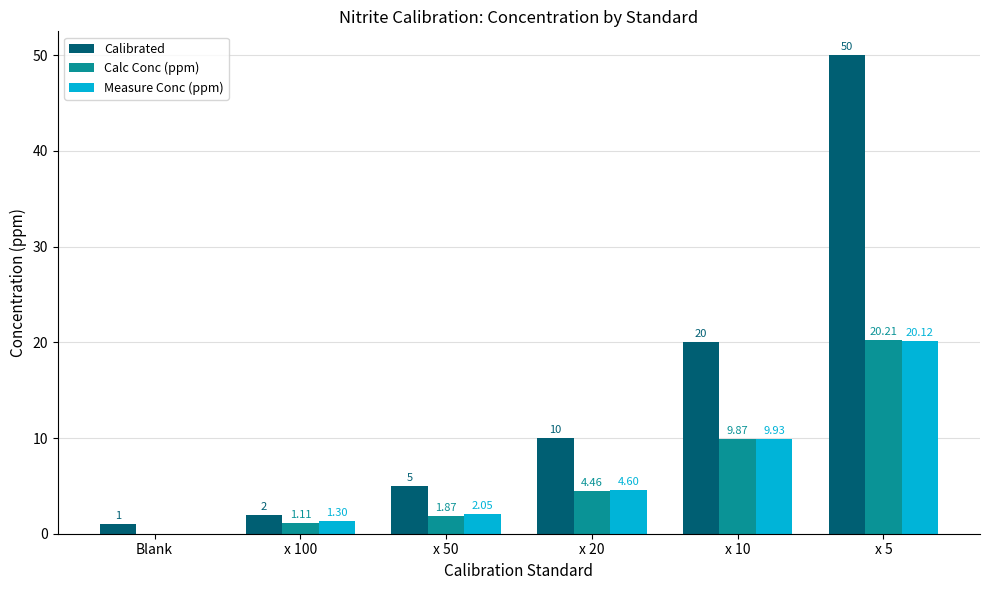

What is the sum of the Calibrated values at x 10 and x 5?

70.0